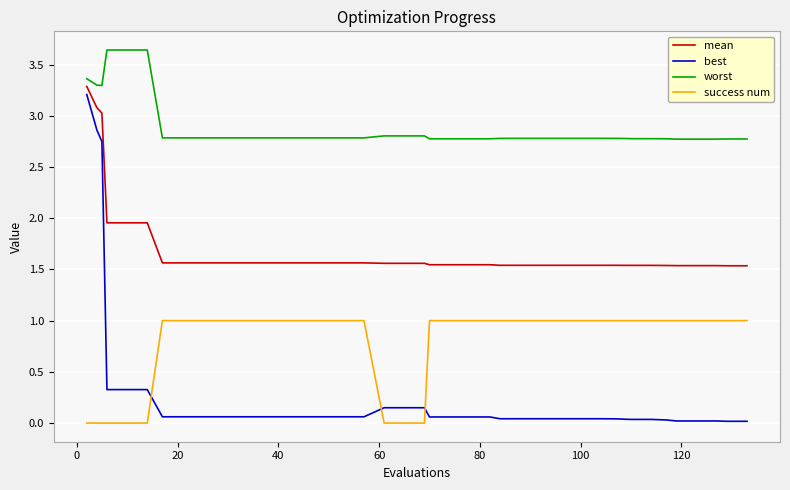

Rank the series by their average value, from highest to lowest.

worst, mean, success num, best